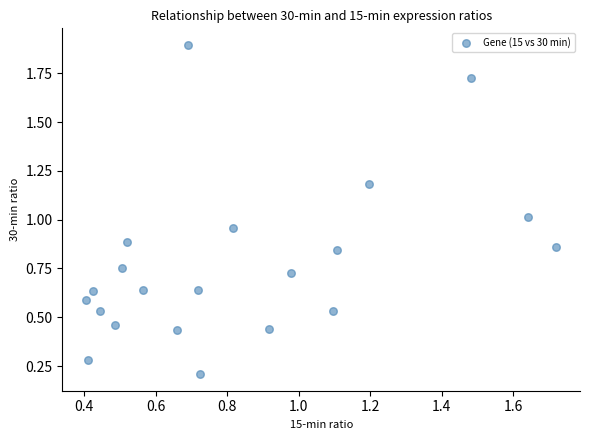

What is the range of X values (max minus min)?

1.3